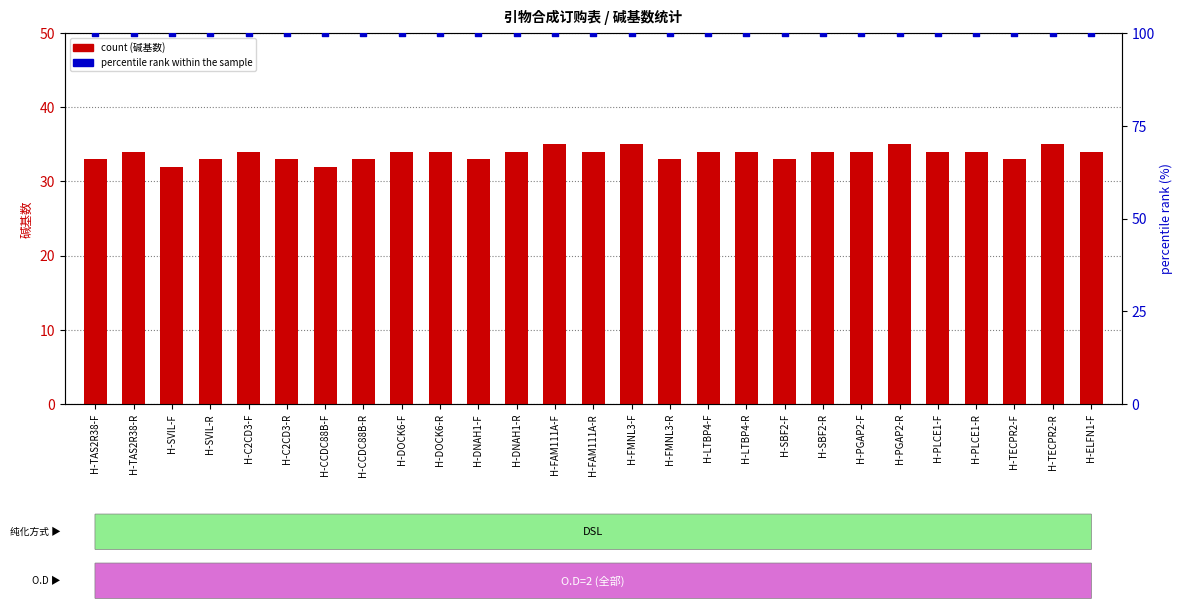

Which series reaches the maximum Y coordinate?

percentile rank within the sample